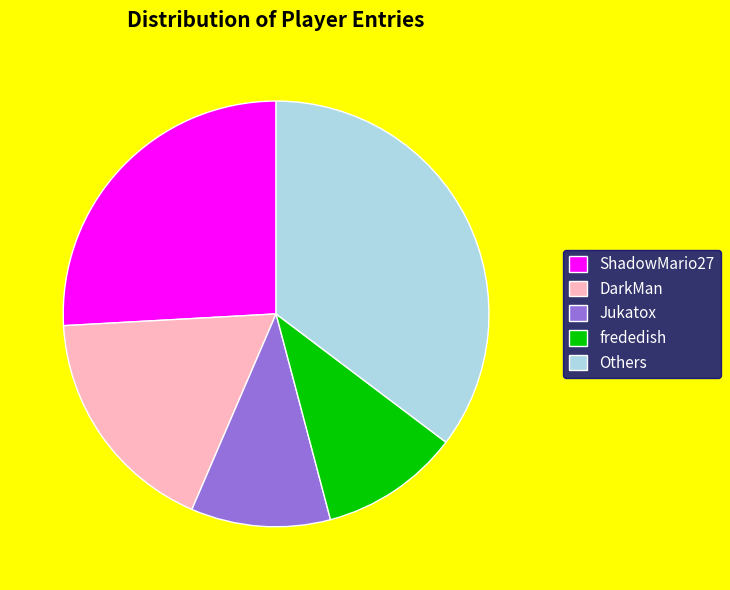

True or false: Jukatox accounts for 11% of the total.

True